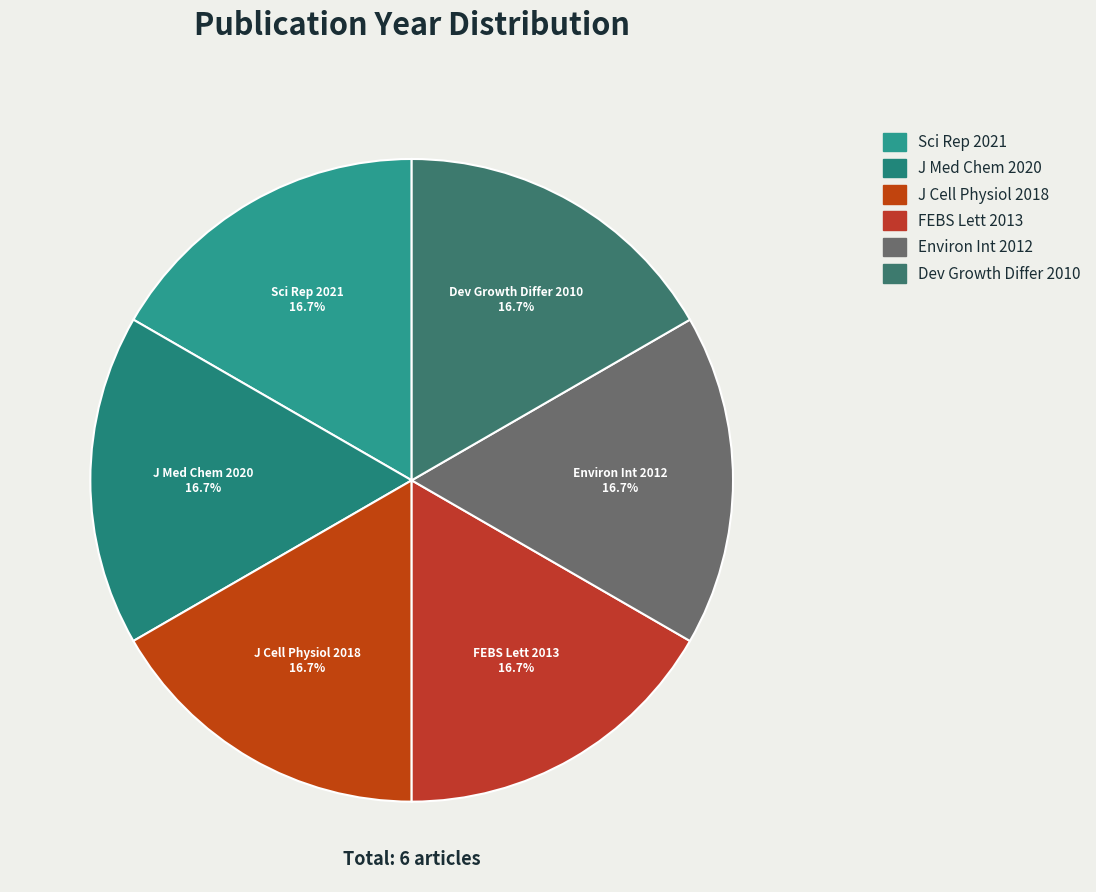

Does Dev Growth Differ 2010 represent more than half of the total?

No